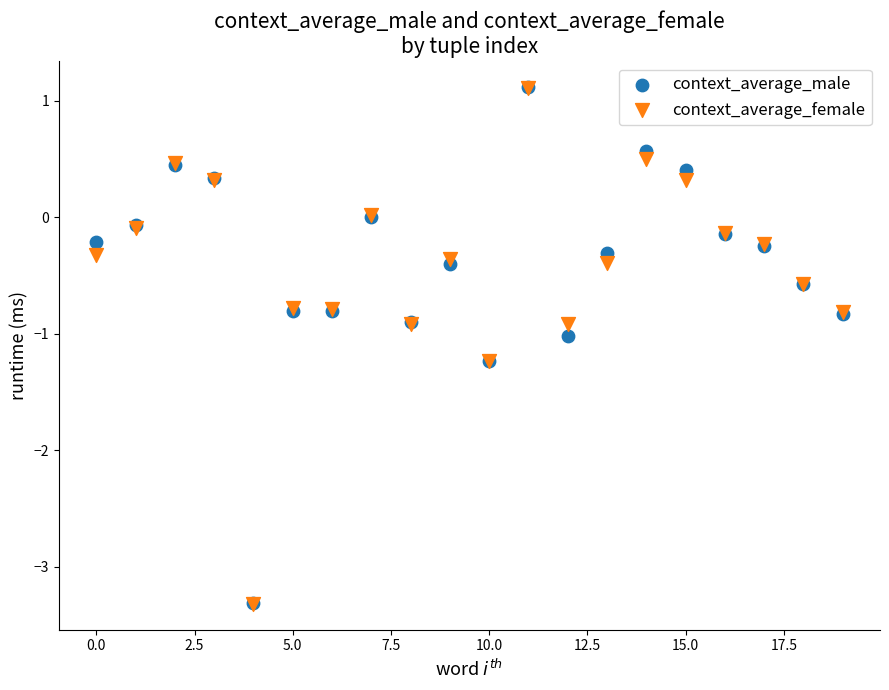

What are all the series names shown in the legend?

context_average_male, context_average_female